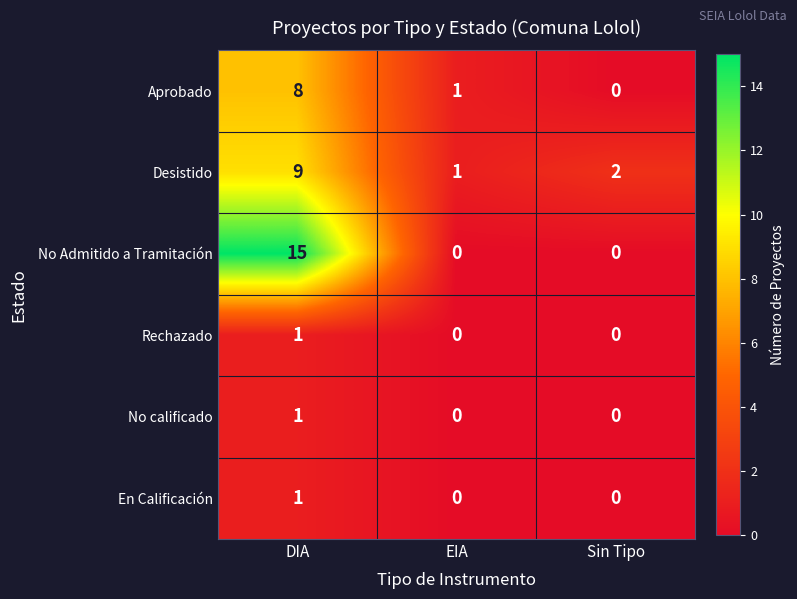

What is the difference between the Desistido values at Sin Tipo and DIA?

7